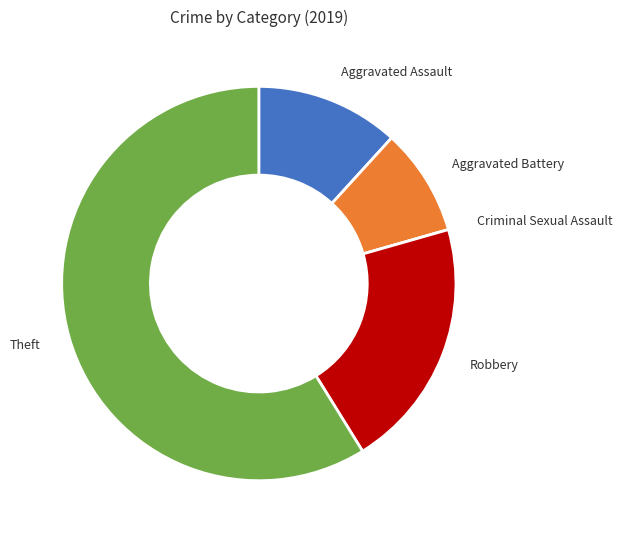

Is the sum of Aggravated Assault and Aggravated Battery greater than half?

No